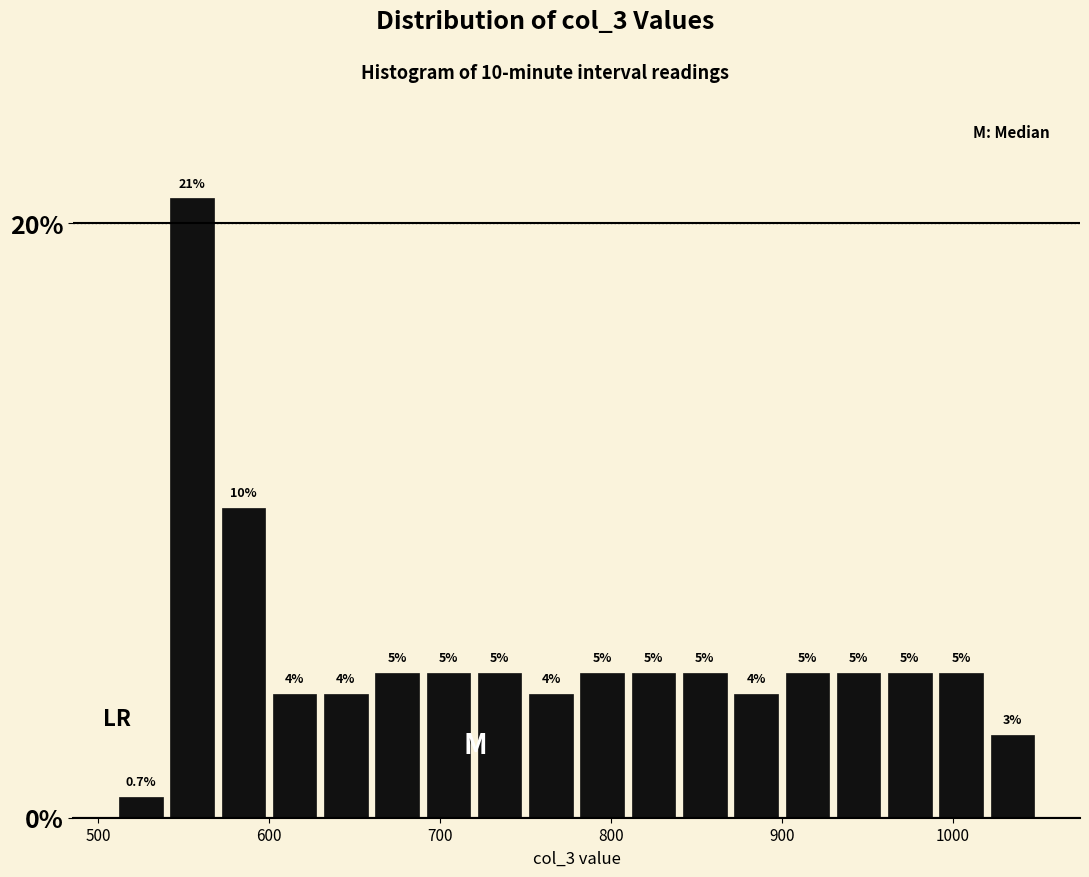

Read against the x-axis, roughly where is the centre of the tallest bar?

560